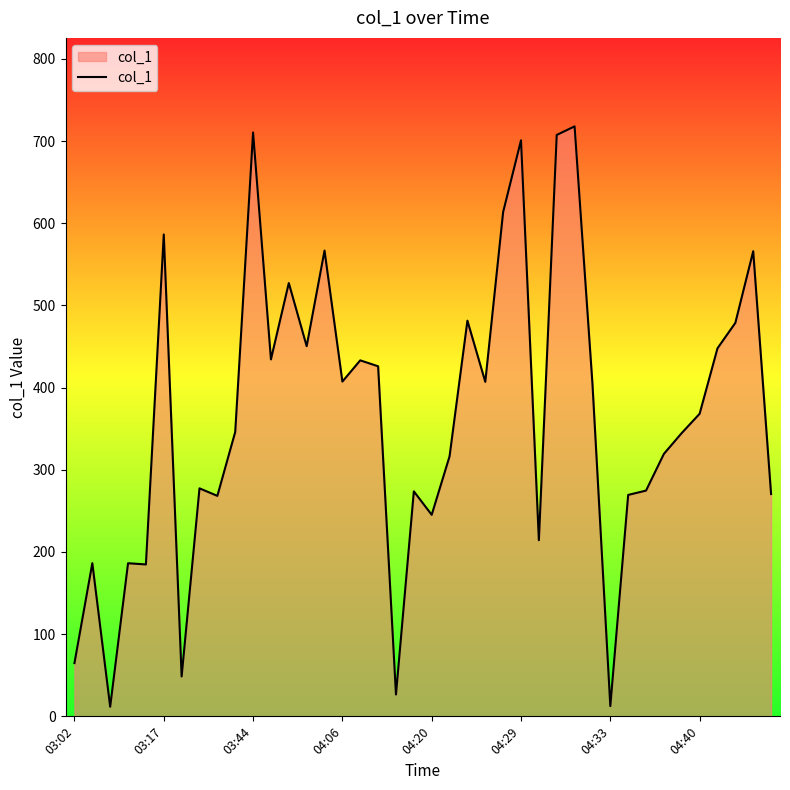

What is the greatest value displayed?

717.8